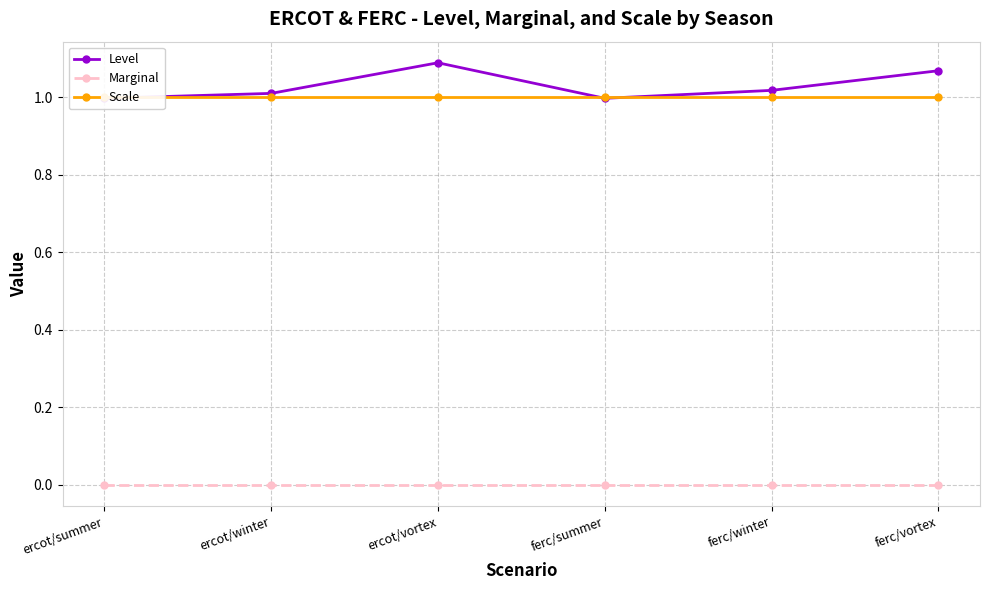

How many values in the Level series exceed 1?

4